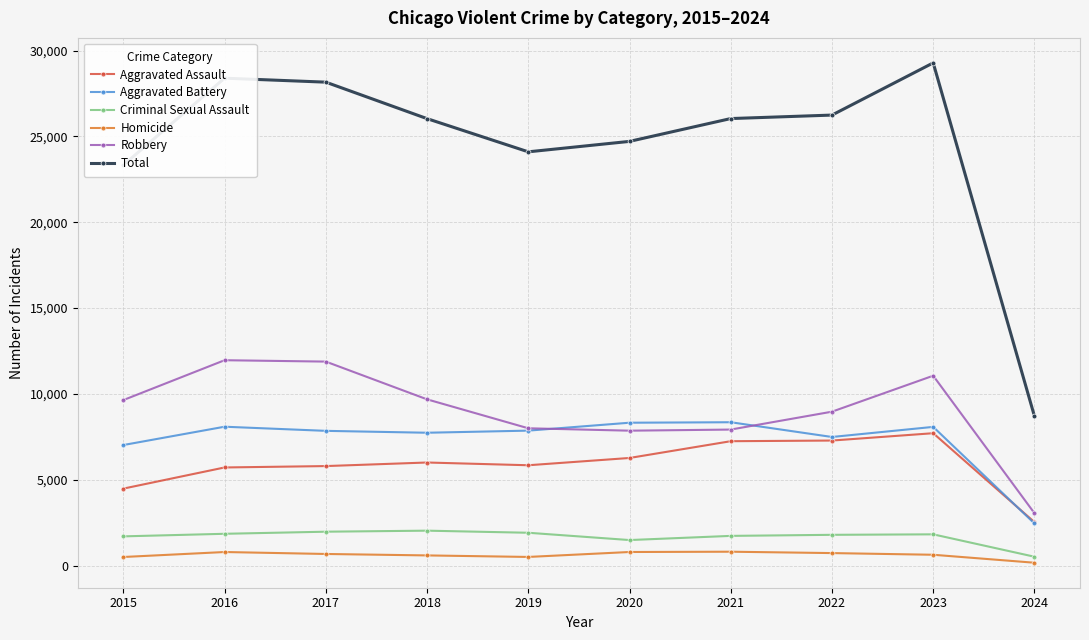

At how many categories does at least one series exceed 27186?

3